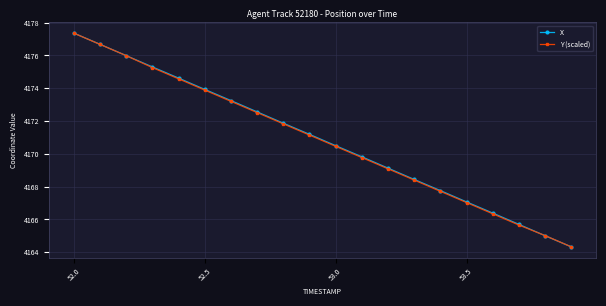

True or false: X has more than 0 points higher than both neighbors.

False